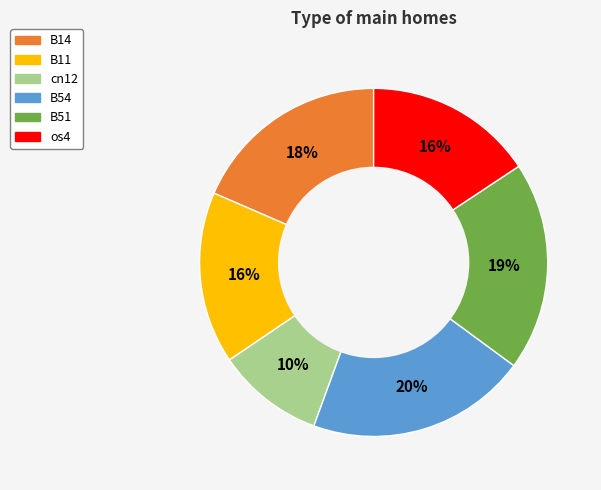

Does os4 account for over 50% of the chart?

No